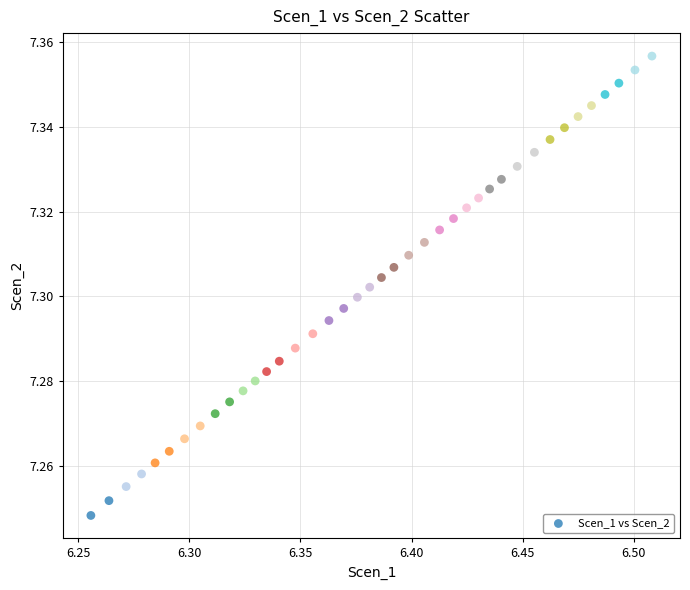

What is the range of X values (max minus min)?

0.3